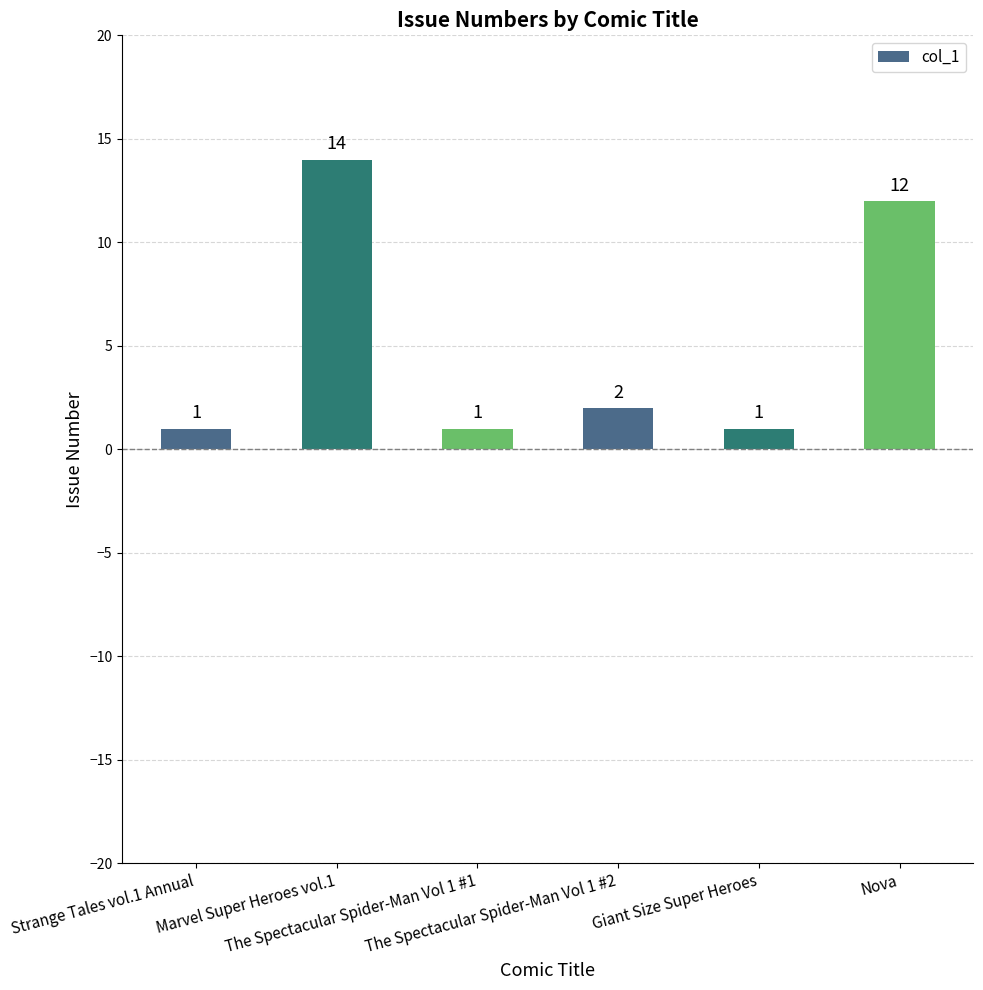

How many distinct data groups are displayed?

1